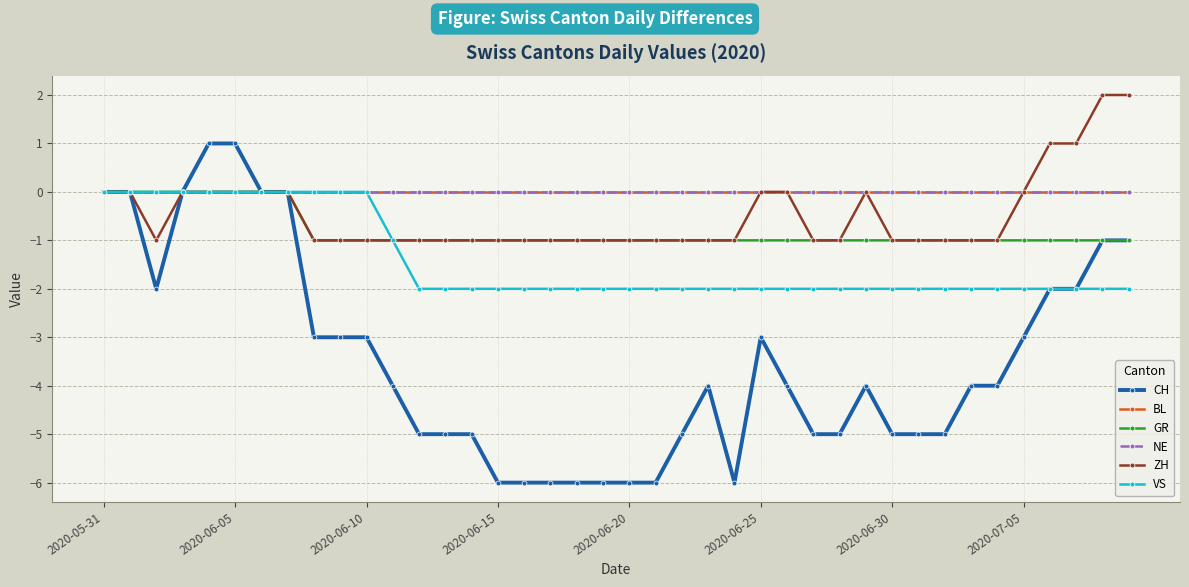

Which series has the largest range (max minus min)?

CH